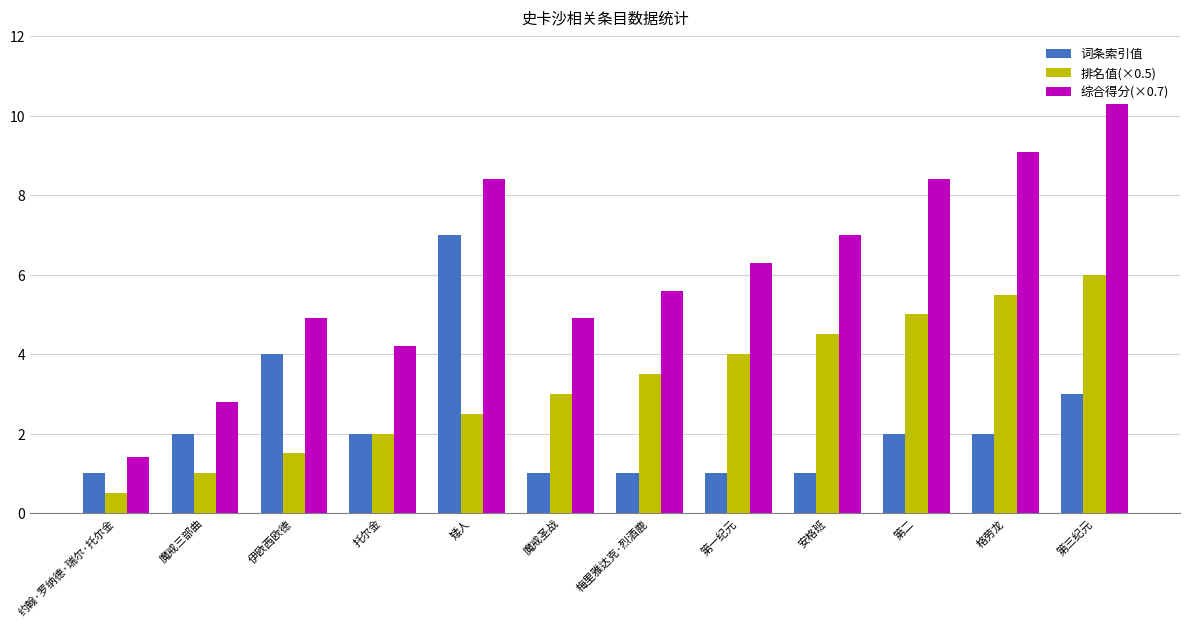

What is the label of the 5th bar from the right?

第一纪元